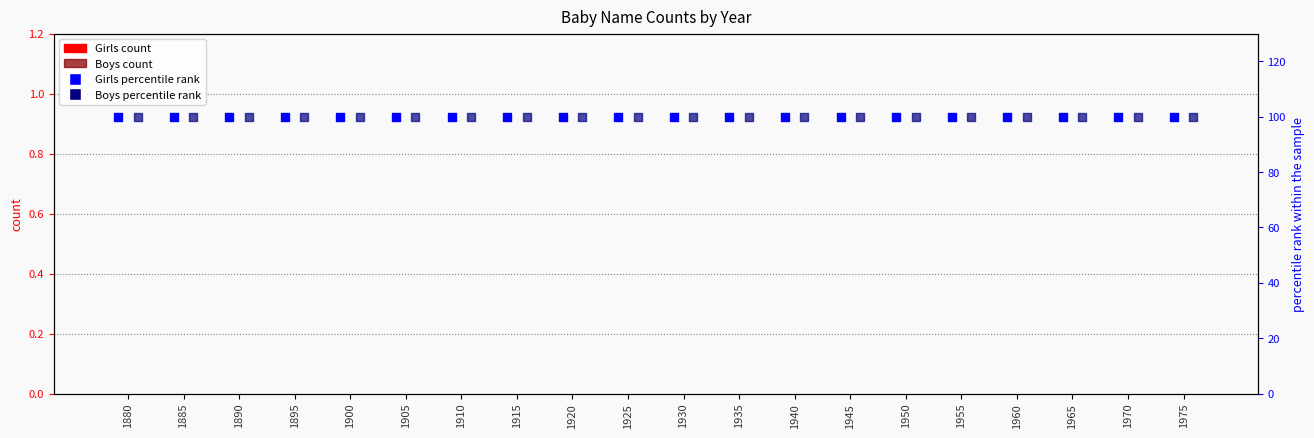

At which category is the sum across all series the highest?

1880